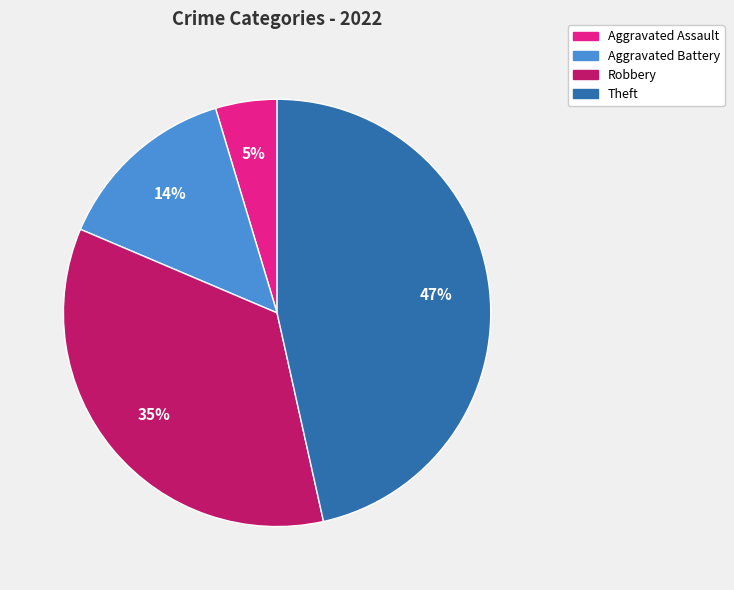

Between Aggravated Battery and Theft, which is larger?

Theft